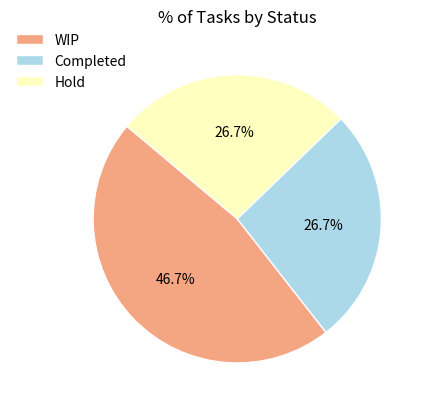

To the nearest percent, what is the average slice percentage?

33%